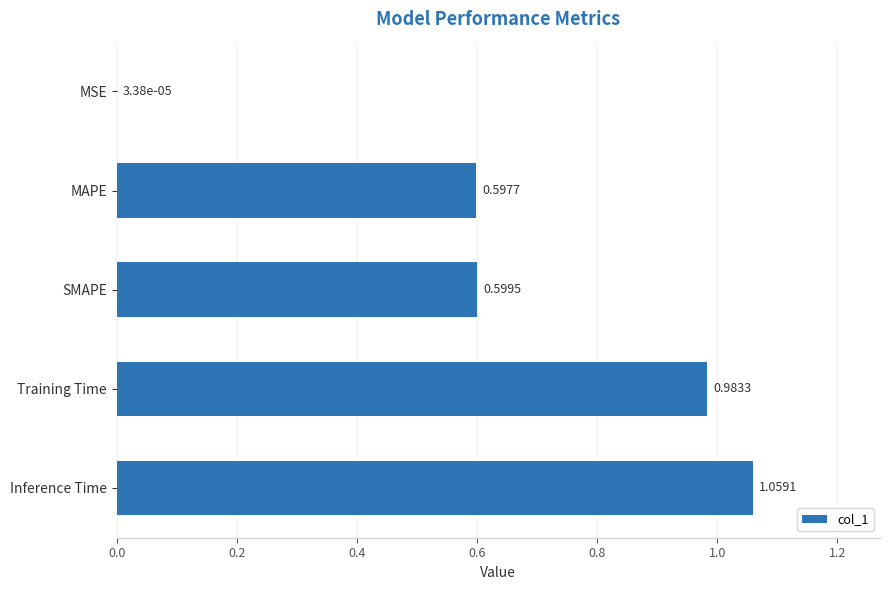

What is the change in value from MSE to MAPE?

+0.6